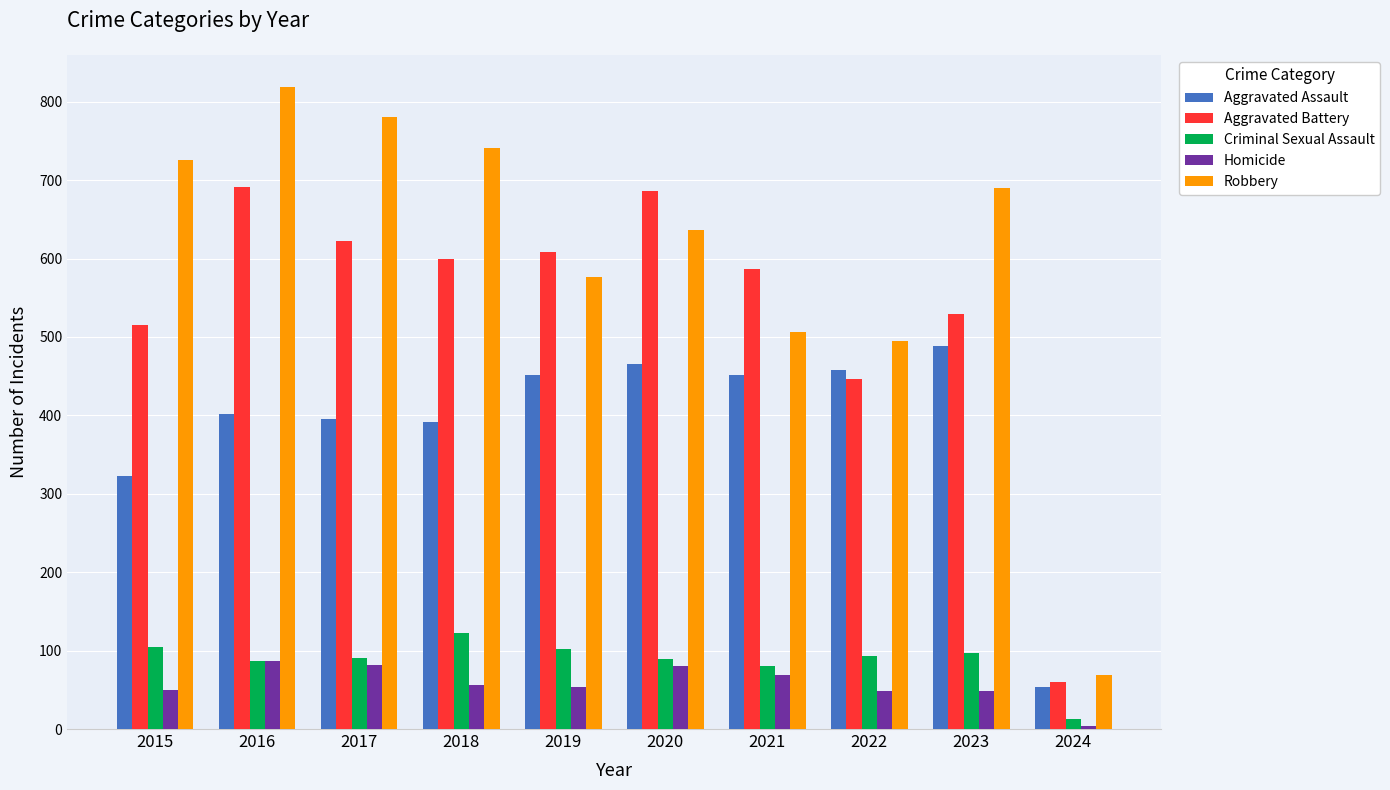

How many bars are there in each group?

5